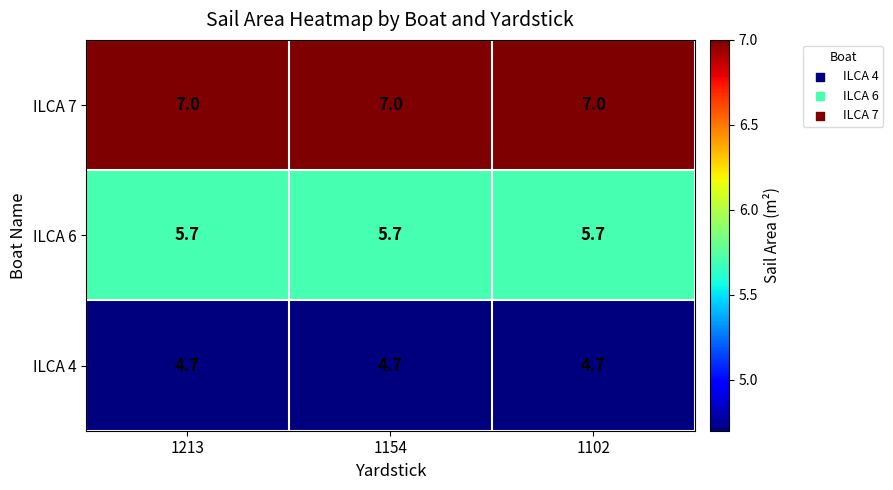

What is the minimum value for ILCA 6?

5.7